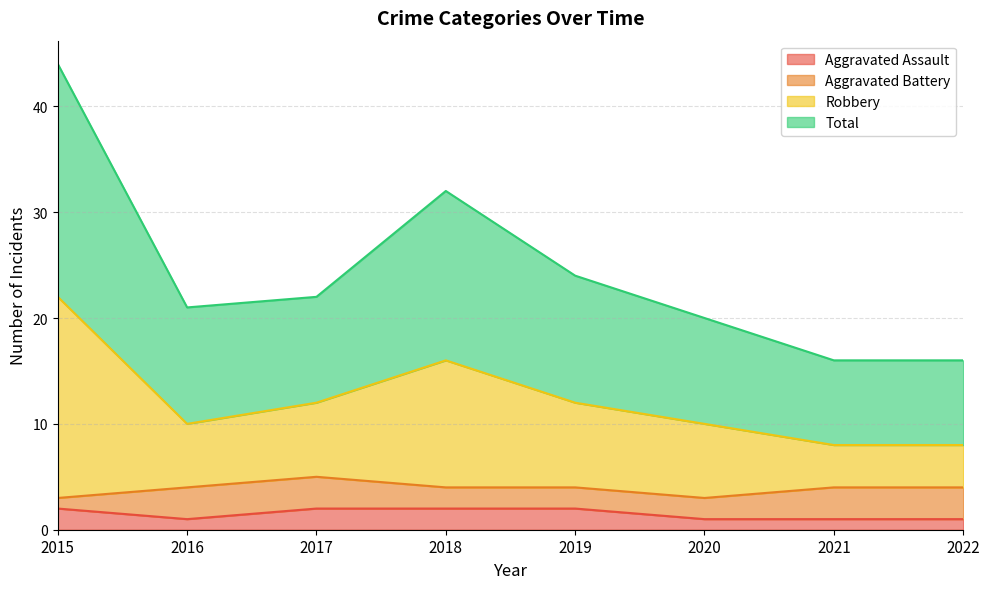

The Aggravated Assault series shows 1 at 2020. True or false?

True